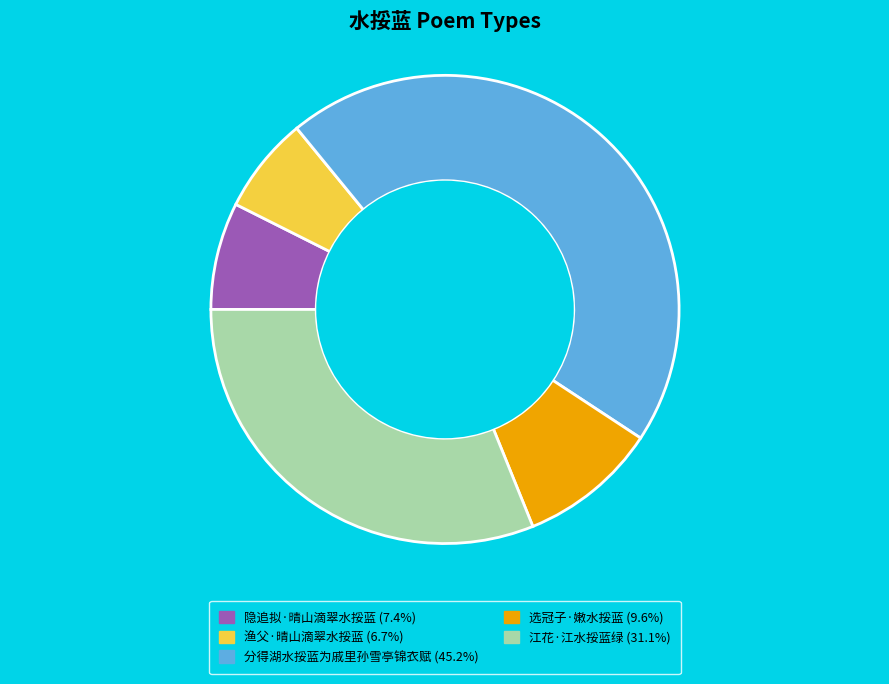

How many segments does this pie chart have?

5